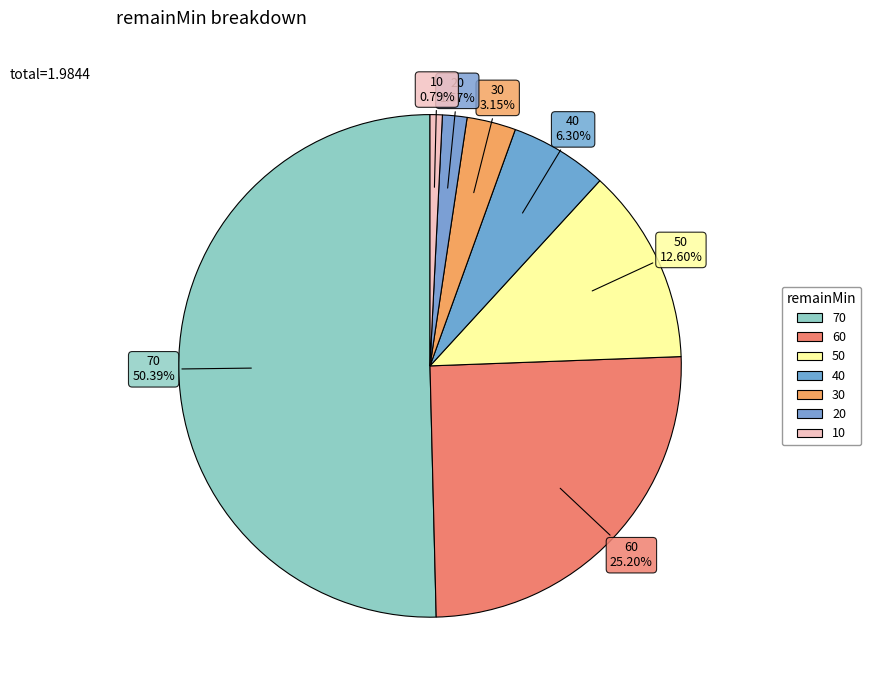

How many segments does this pie chart have?

7